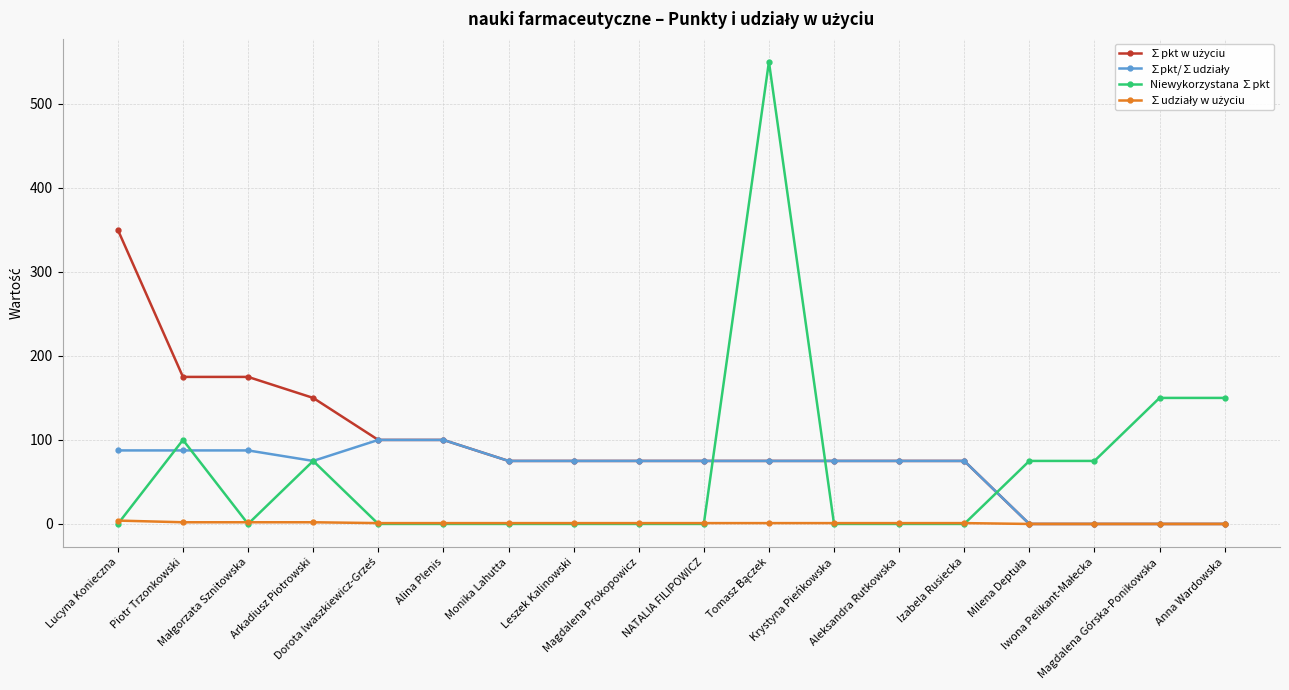

Which series has the widest spread of values?

Niewykorzystana ∑pkt